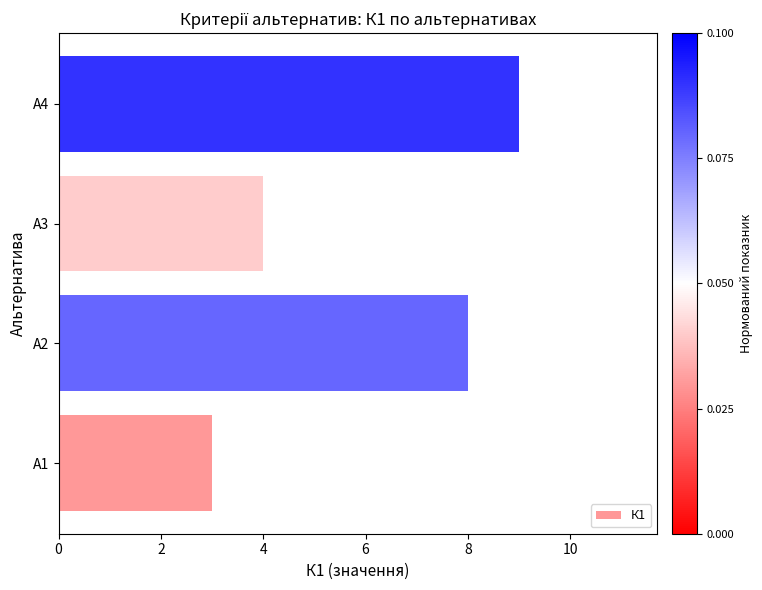

Is it true that the value at А3 is 1?

False